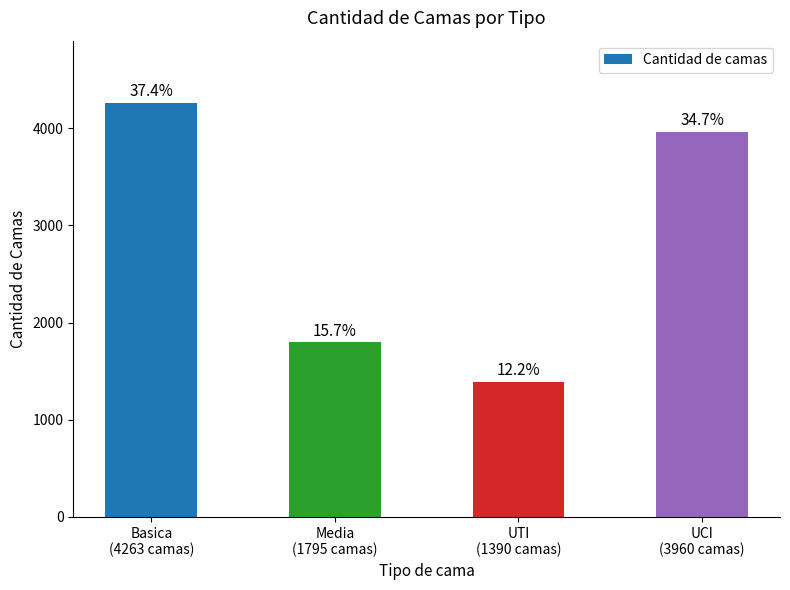

Is it true that the value at Basica
(4263 camas) is 4263?

True